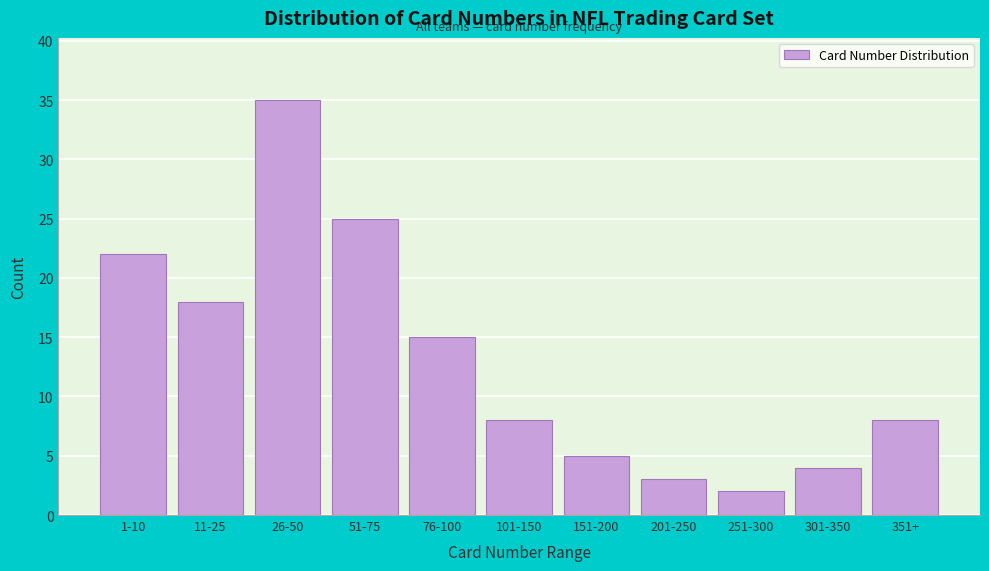

Reading left to right, extract all data points from this chart.

22	18	35	25	15	8	5	3	2	4	8